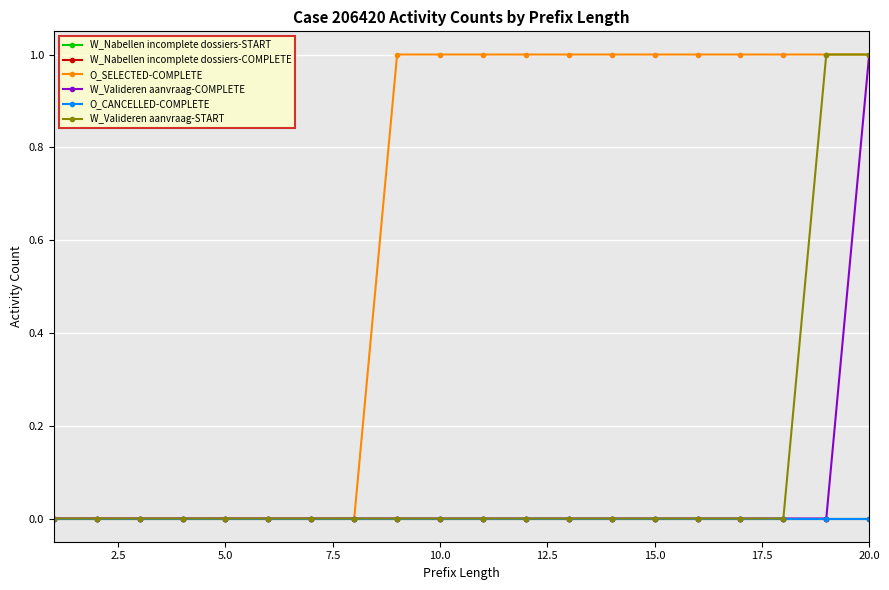

True or false: O_CANCELLED-COMPLETE and W_Nabellen incomplete dossiers-COMPLETE cross at least once.

False